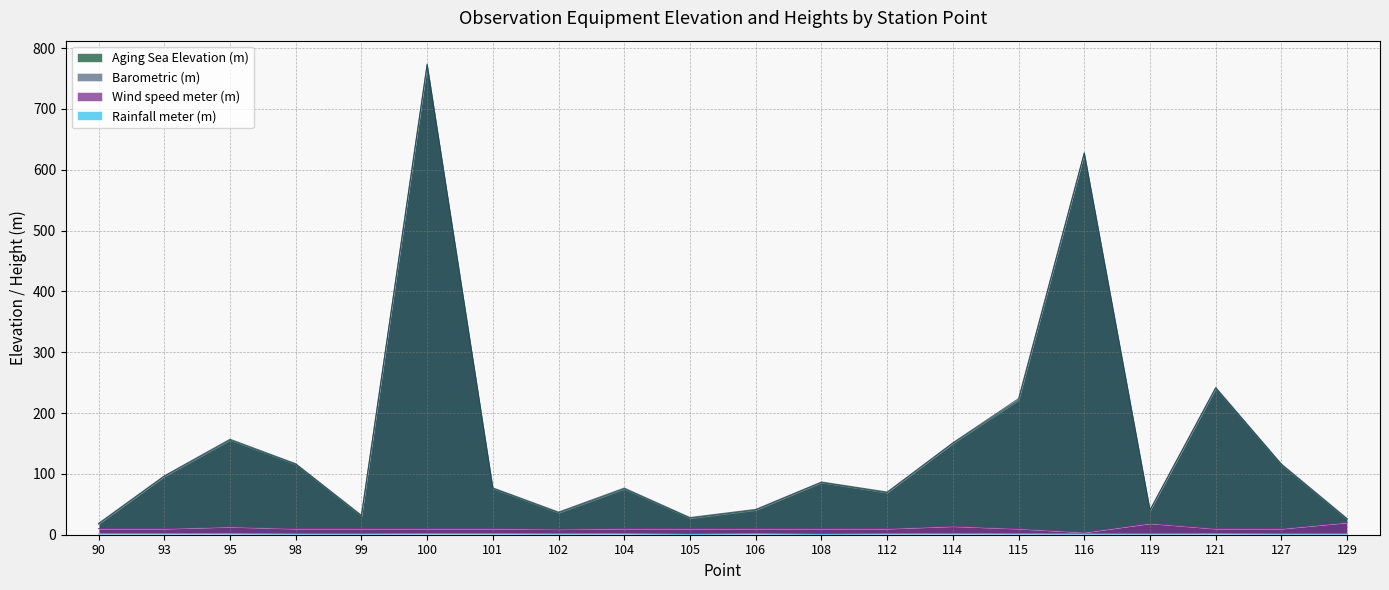

Rank the series at 121 from lowest to highest value.

Rainfall meter (m), Wind speed meter (m), Aging Sea Elevation (m), Barometric (m)